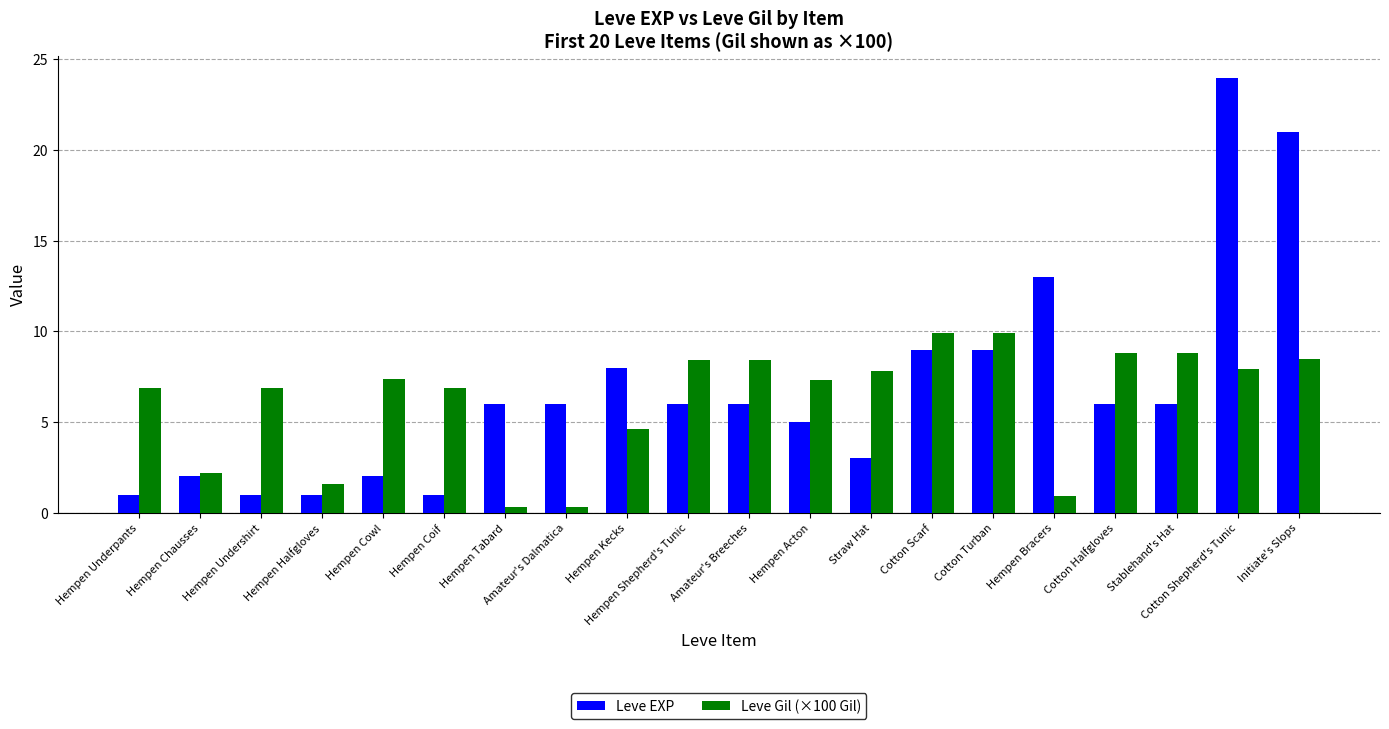

What is the spread (max minus min) of values at Straw Hat?

4.8